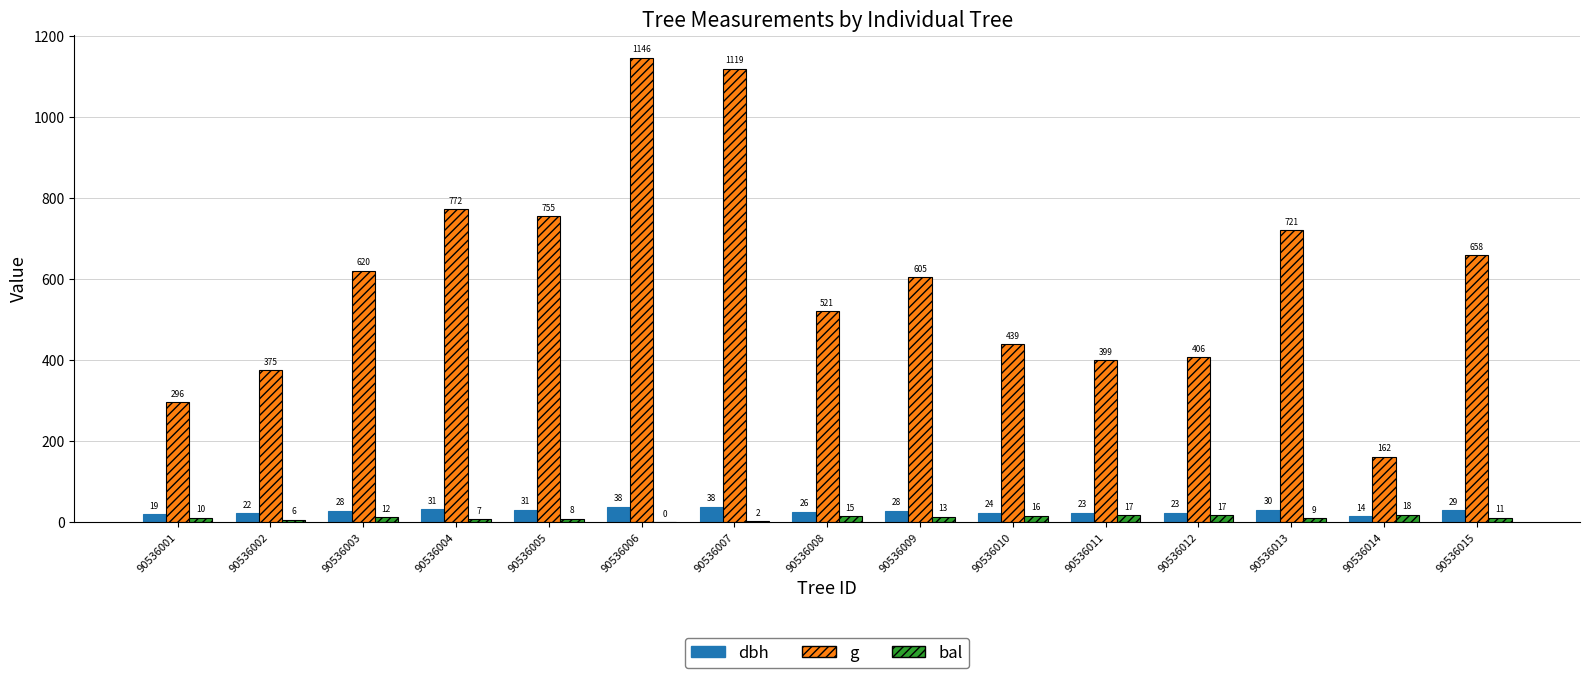

What are all the series names shown in the legend?

dbh, g, bal